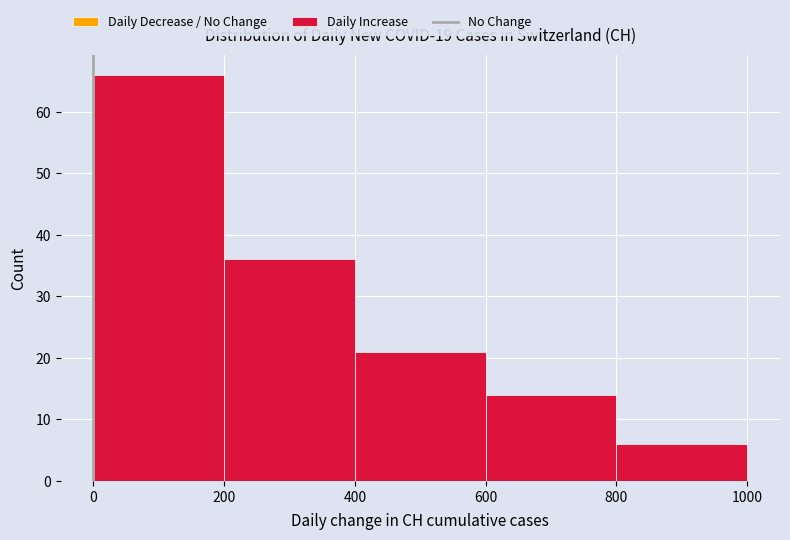

Reading left to right, transcribe this chart: for each bar, give the range it covers on the x-axis and its height. The values are not printed on the chart, so give them approximately, as read against the axis.

0 to 200: 66
200 to 400: 36
400 to 600: 21
600 to 800: 14
800 to 1000: 6